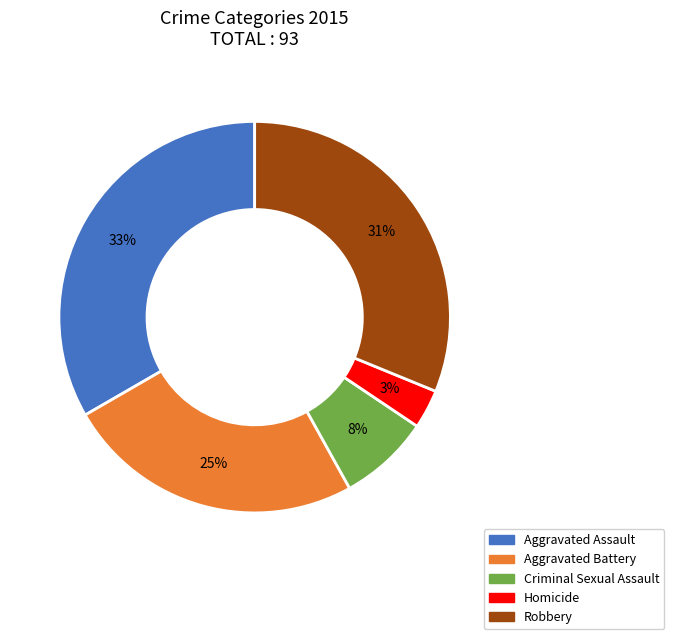

Combined, do Criminal Sexual Assault and Aggravated Battery account for over 50%?

No